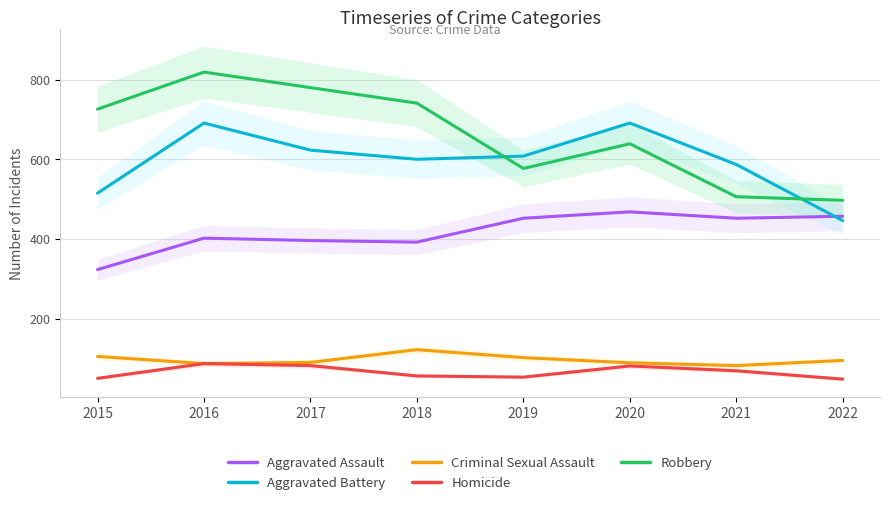

Reading left to right, extract all data points from this chart.

Aggravated Assault: 2015=323	2016=402	2017=396	2018=392	2019=452	2020=468	2021=452	2022=457
Aggravated Battery: 2015=515	2016=691	2017=623	2018=600	2019=608	2020=691	2021=587	2022=446
Criminal Sexual Assault: 2015=105	2016=87	2017=90	2018=122	2019=102	2020=89	2021=82	2022=95
Homicide: 2015=50	2016=87	2017=82	2018=56	2019=53	2020=81	2021=69	2022=48
Robbery: 2015=726	2016=819	2017=780	2018=741	2019=577	2020=639	2021=506	2022=497